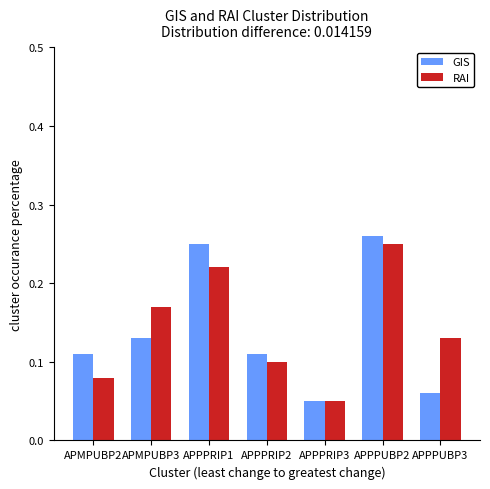

Which series changed the most between APPPRIP3 and APPPUBP3?

RAI